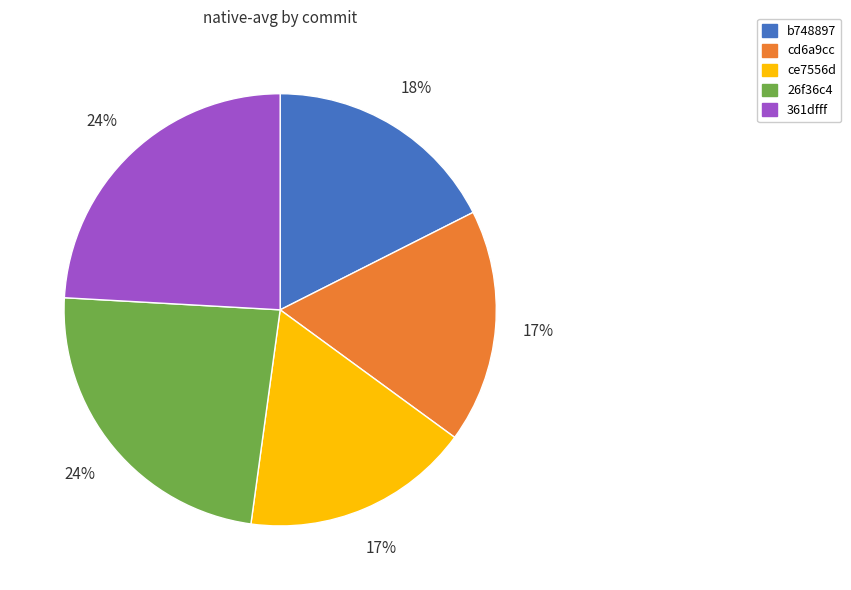

Is there any slice that represents more than half of the pie?

No